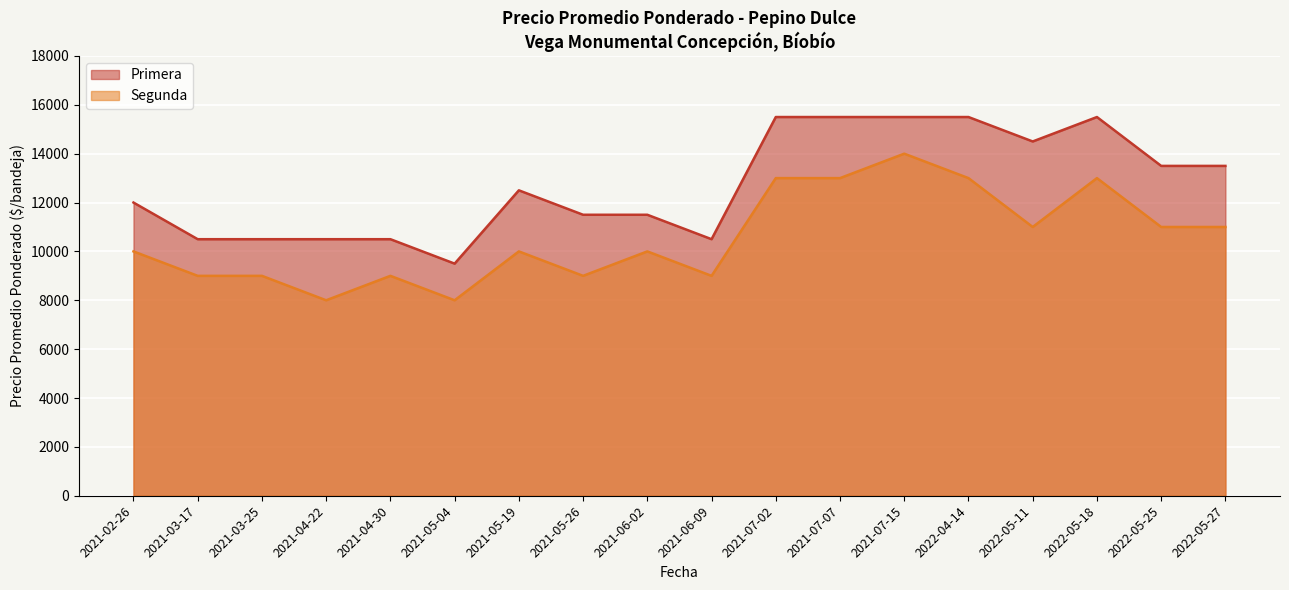

The Segunda series shows 14476 at 2022-05-18. True or false?

False